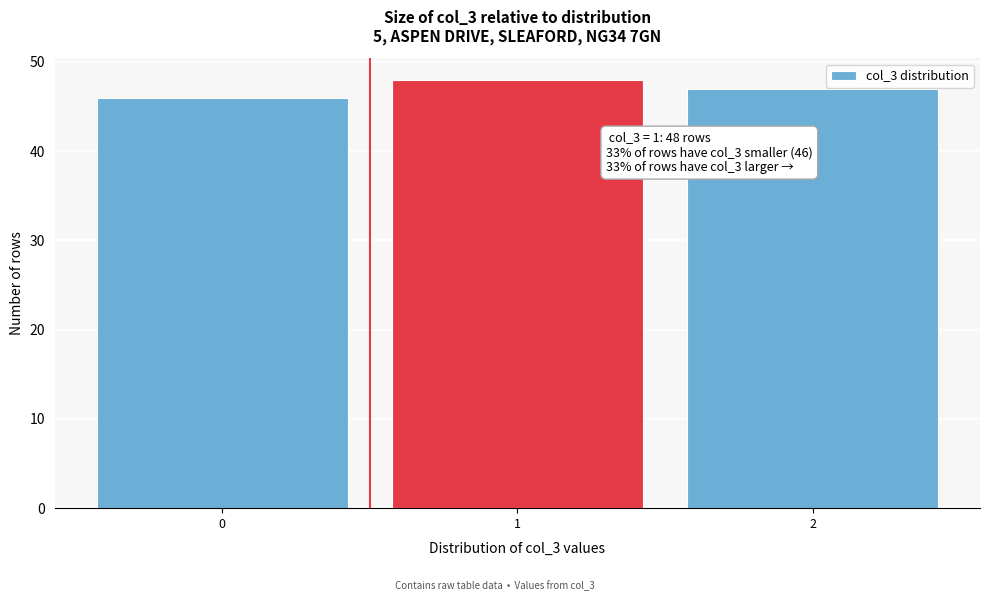

Over which range of the x-axis is the bar tallest?

0.5 to 1.5